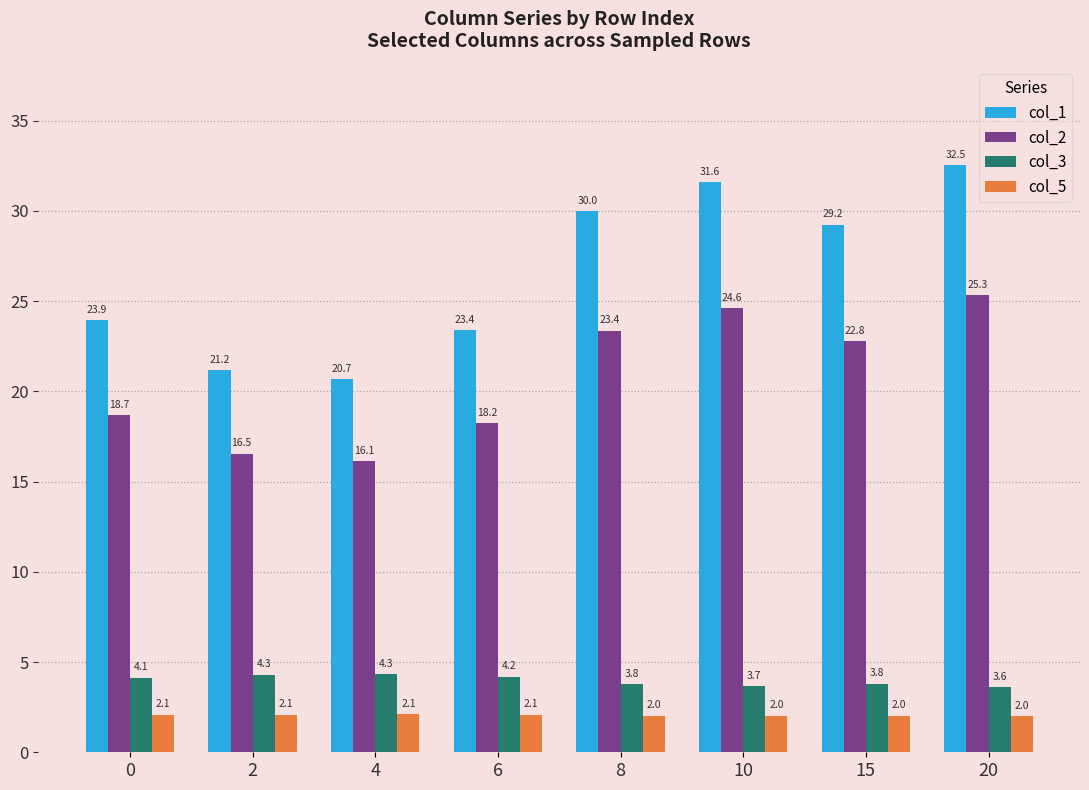

Which series changed the most between 4 and 8?

col_1